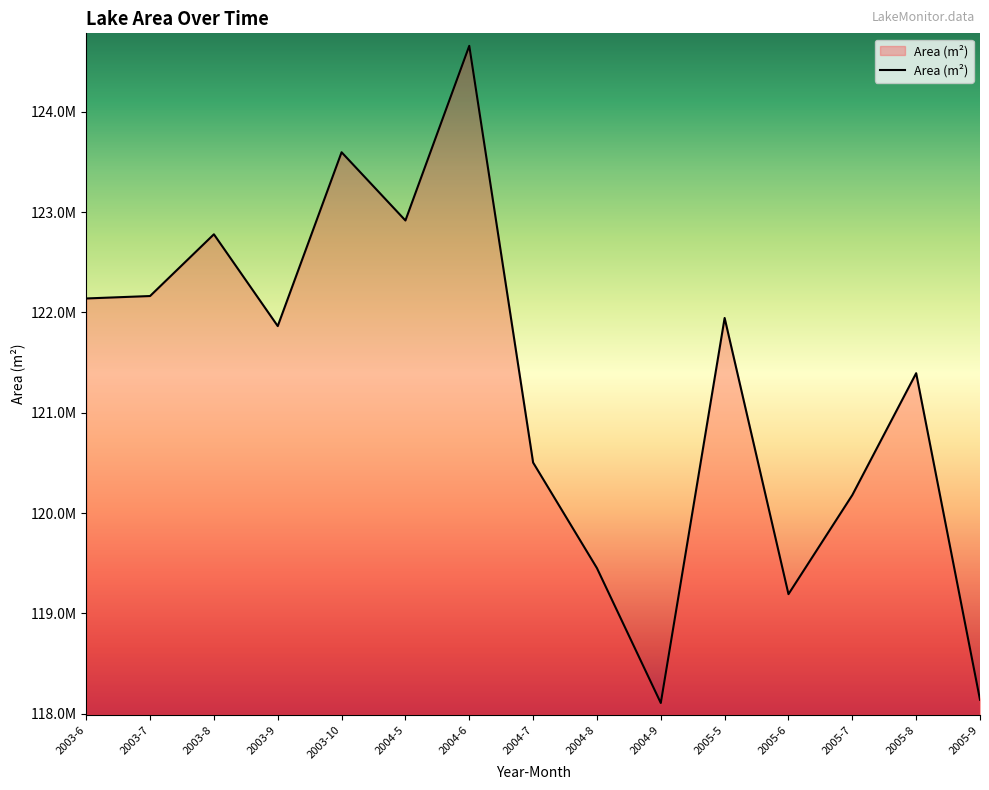

What is the label of the 1st point from the right?

2005-9